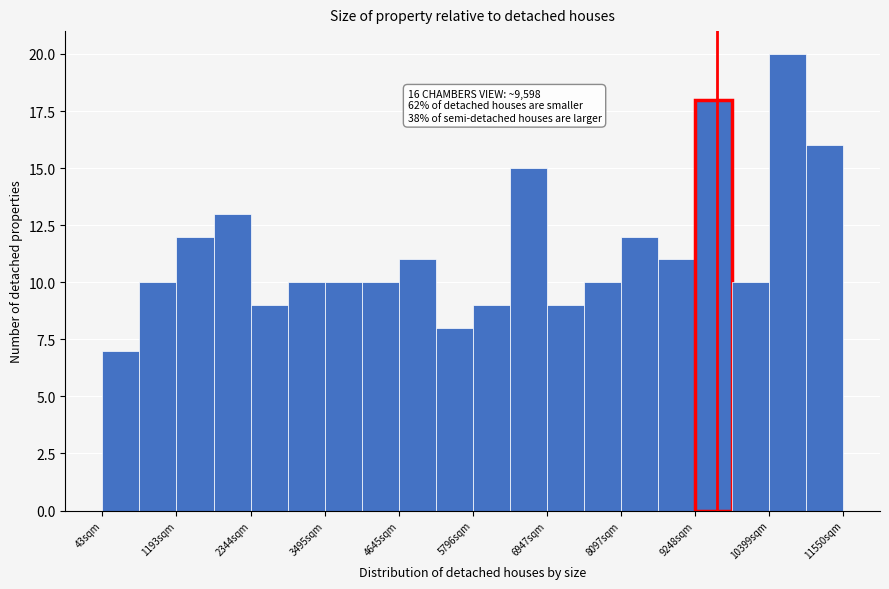

Around what value on the x-axis is the tallest bar? Give the approximate position of its centre, as read against the axis.

10600